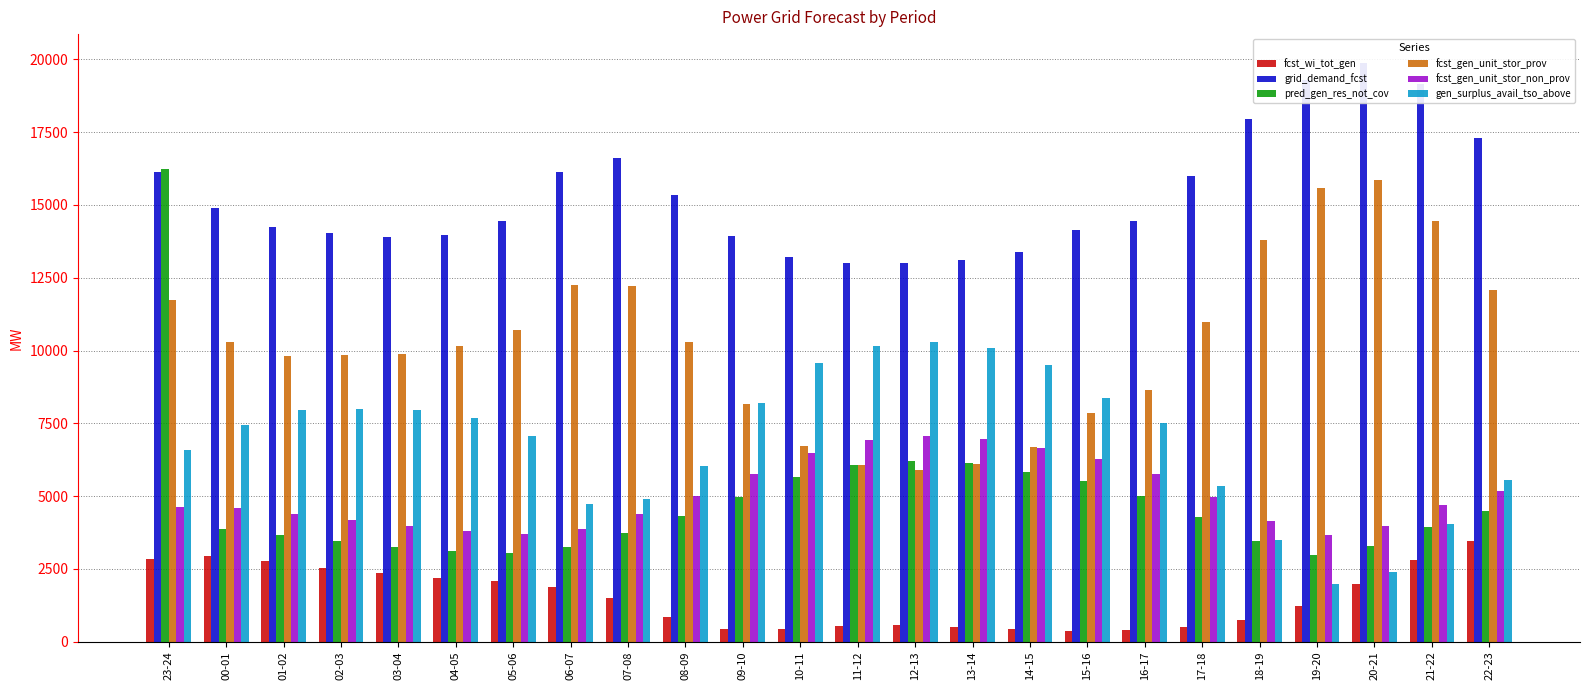

The value of grid_demand_fcst at 00-01 is 20287. True or false?

False